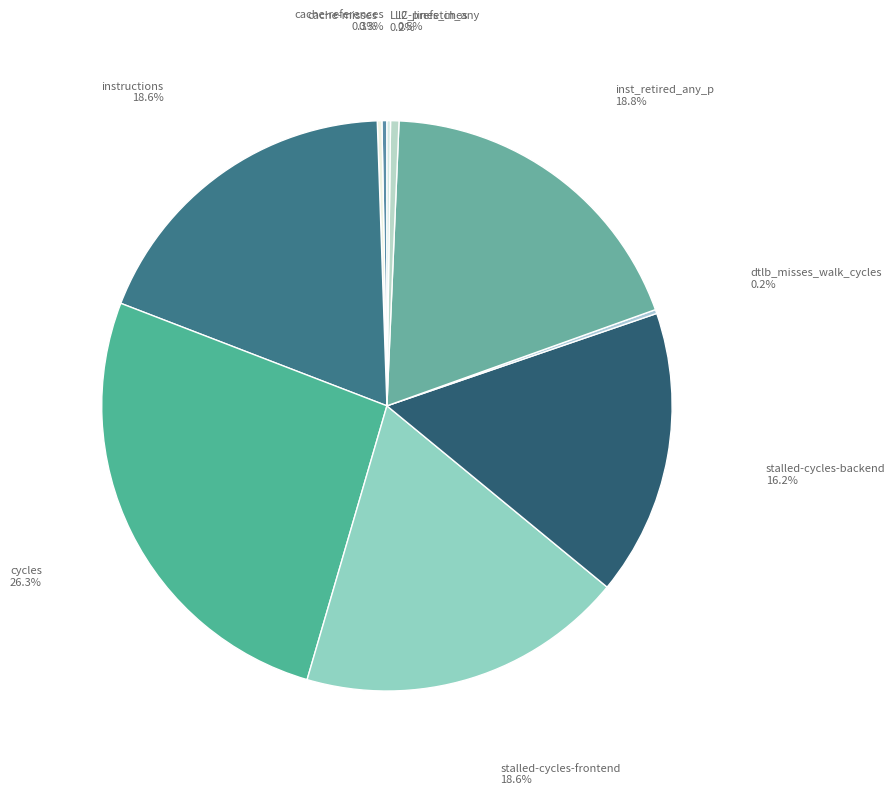

Is it true that stalled-cycles-backend is 16% of the pie?

True